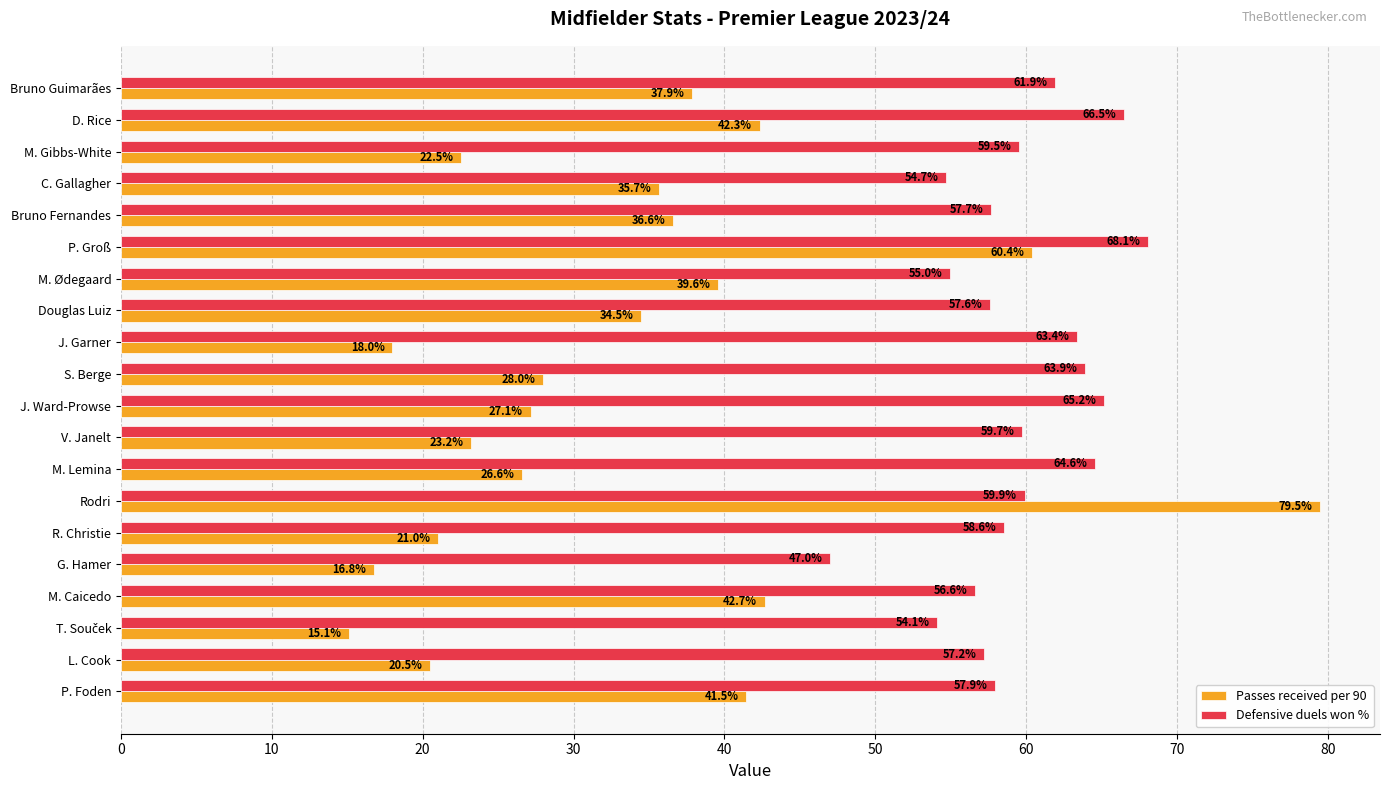

List the series in order of their overall mean, lowest first.

Passes received per 90, Defensive duels won %